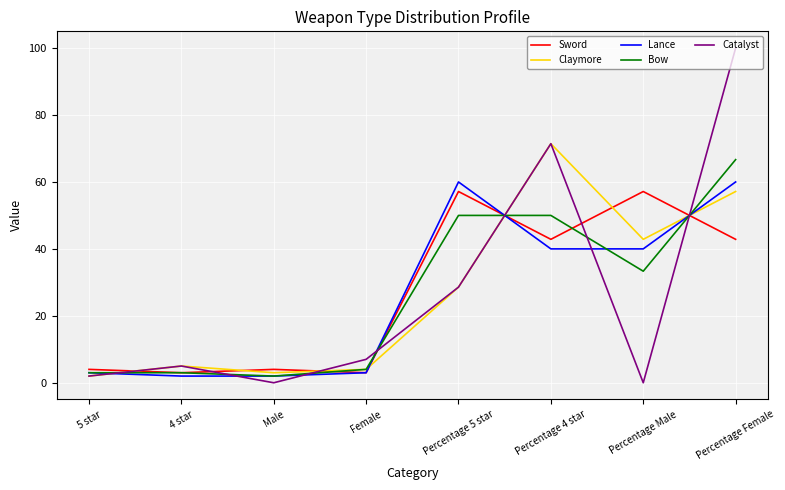

What is the greatest value displayed?

100.0